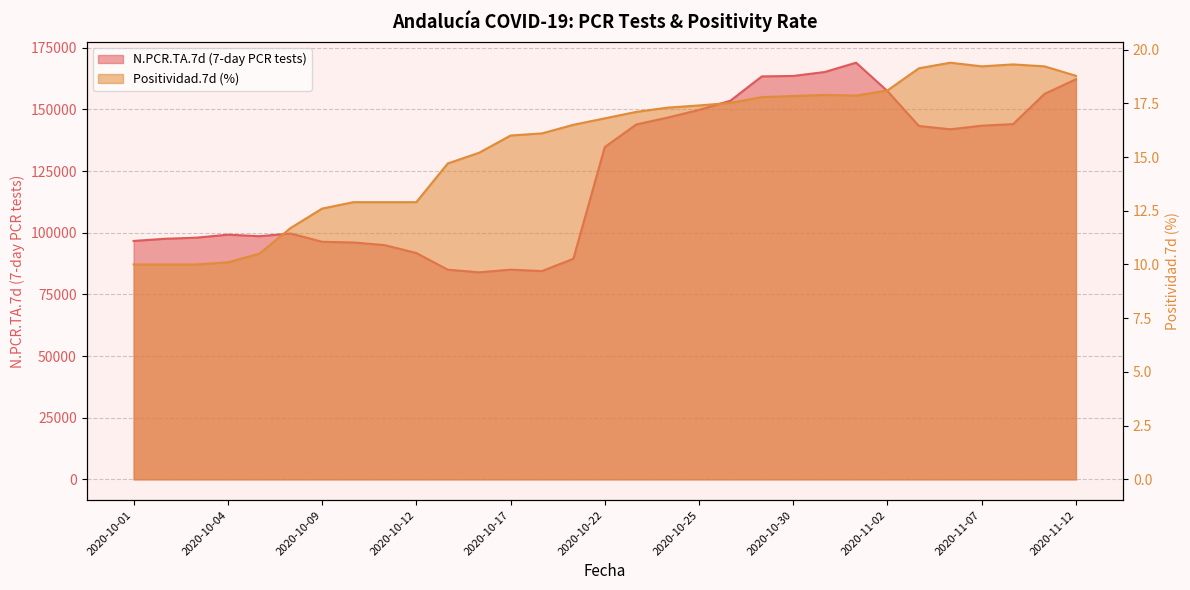

Reading right to left, transcribe all the data shown in this chart.

N.PCR.TA.7d: 162245.0	156316.0	144074.0	143416.0	141963.0	143304.0	157453.0	168974.0	165193.0	163590.0	163422.0	153565.0	149821.0	146713.0	143907.0	134768.0	89458.0	84464.0	85040.0	83949.0	85033.0	91781.0	94982.0	96052.0	96348.0	99685.0	98603.0	99225.0	98012.0	97562.0	96684.0
Positividad.7d: 18.8	19.2	19.3	19.2	19.4	19.1	18.1	17.9	17.9	17.8	17.8	17.5	17.4	17.3	17.1	16.8	16.5	16.1	16.0	15.2	14.7	12.9	12.9	12.9	12.6	11.7	10.5	10.1	10.0	10.0	10.0